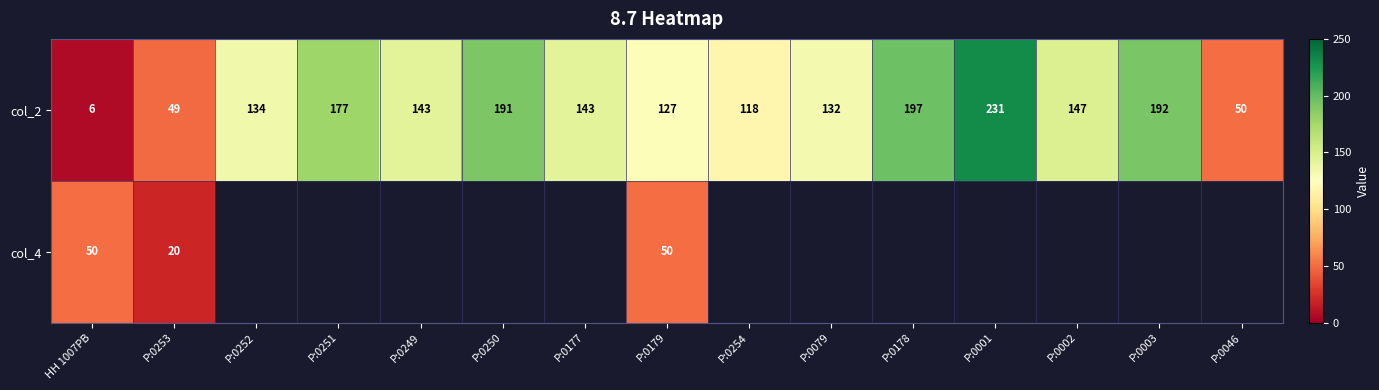

The value of col_2 at P:0079 is 132. True or false?

True